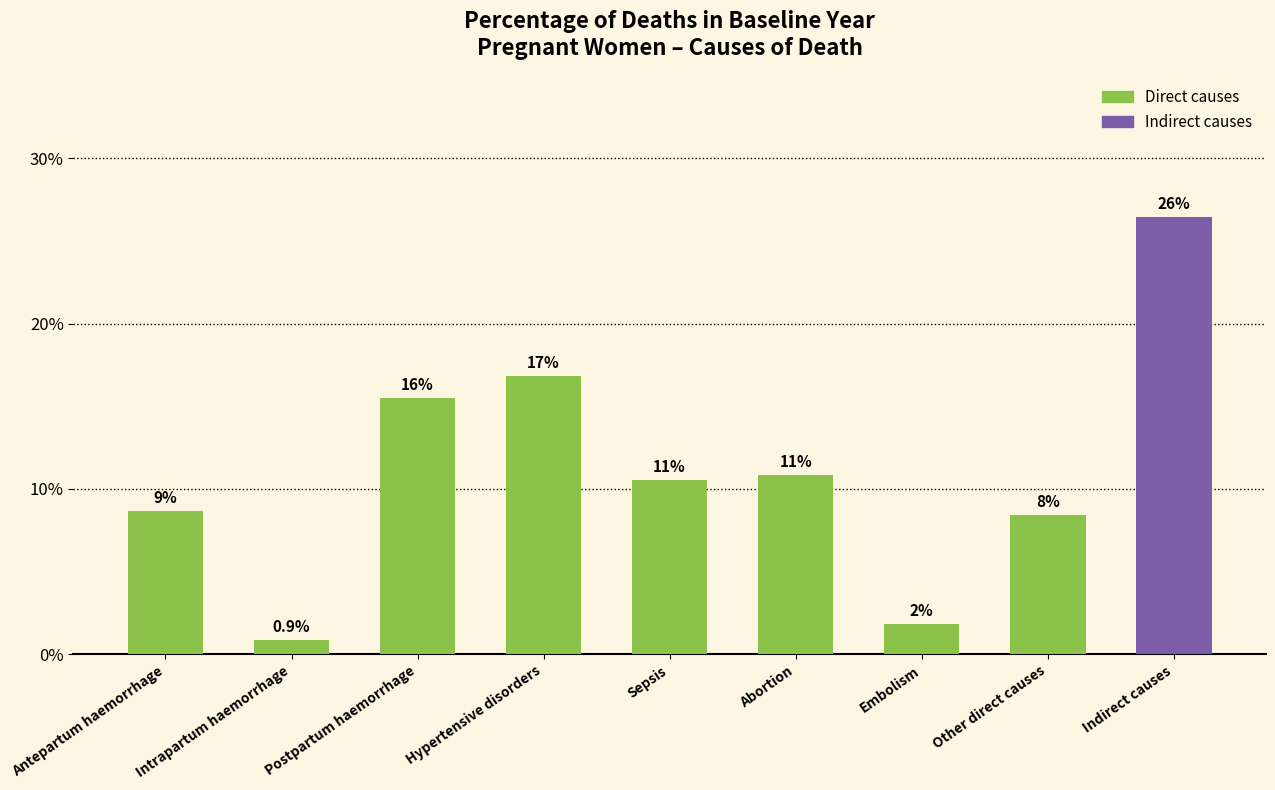

What is the maximum value shown in the chart?

26.5